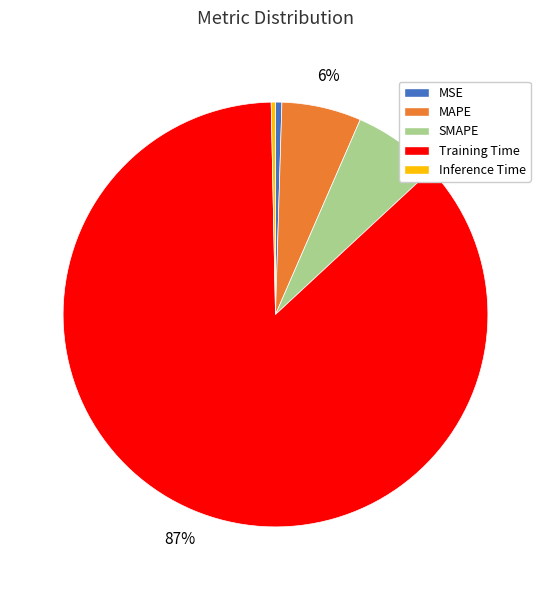

To the nearest percent, what is the difference between the MAPE and Inference Time slice percentages?

6%